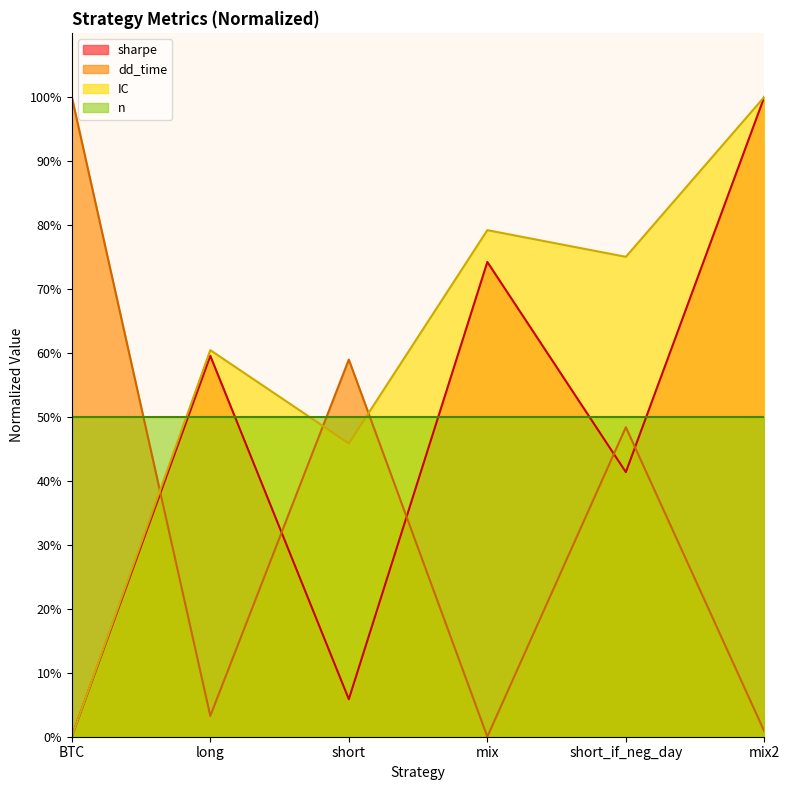

What is the maximum value for n?

50.0